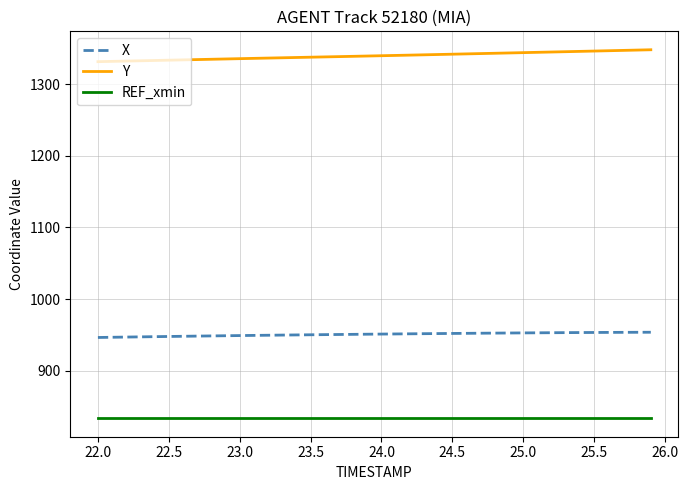

Which series has the largest total across all categories?

Y